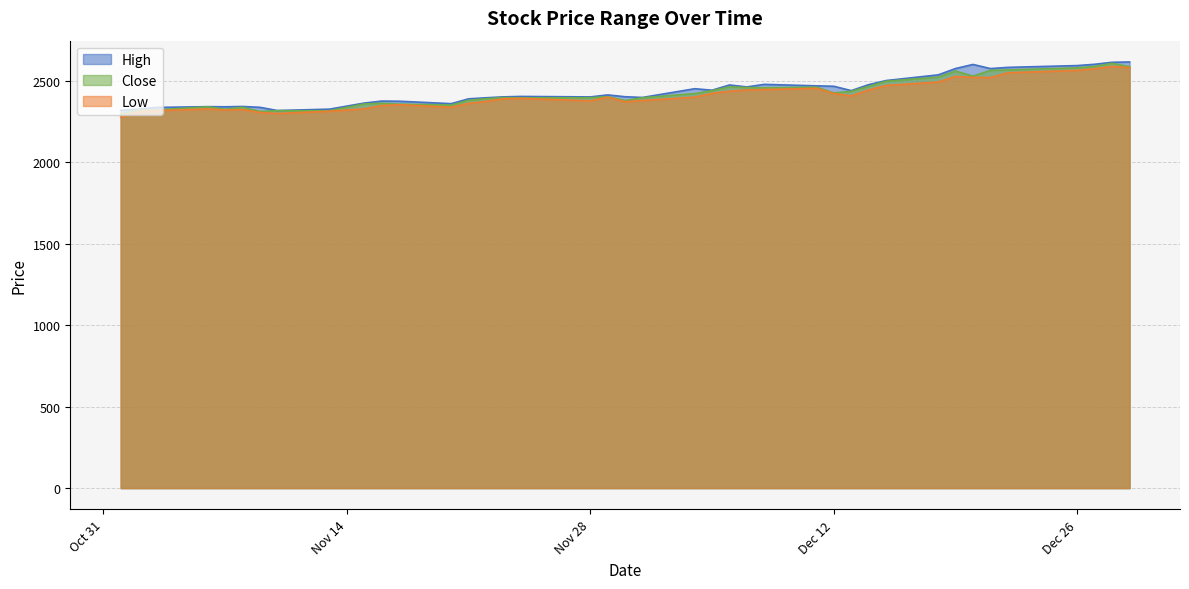

Count the number of data series in this chart.

3